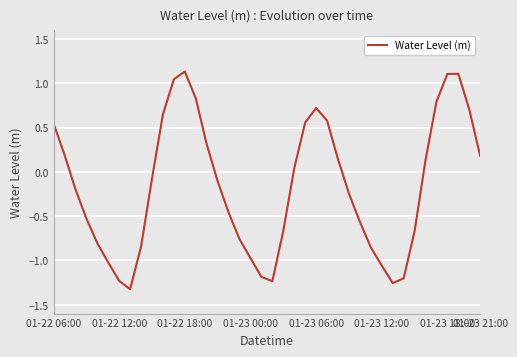

What is the difference between the maximum and minimum values?

2.5